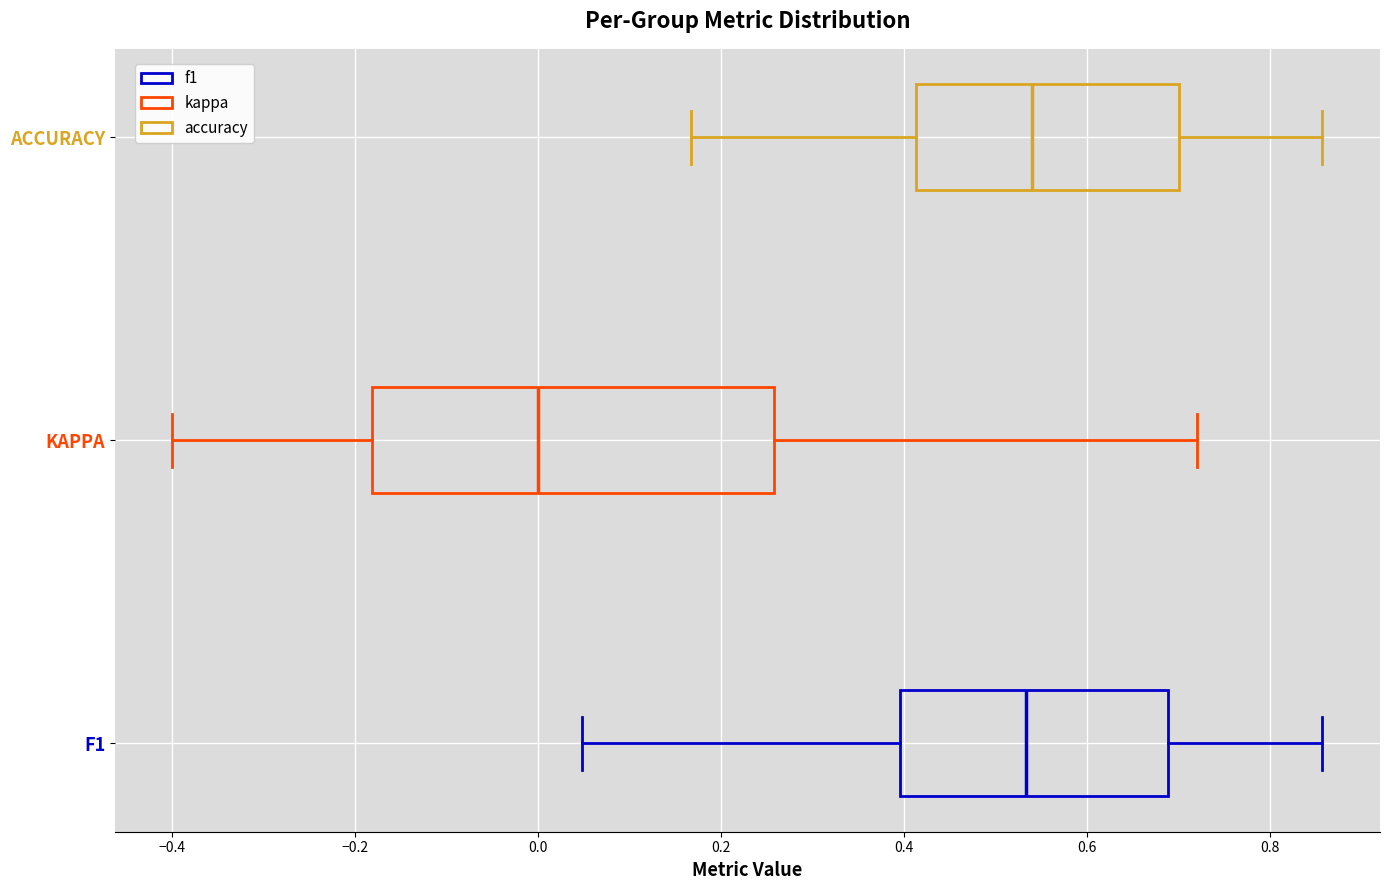

Where does the left whisker of the box for ACCURACY end on the x-axis? The values are not printed on the chart, so give them approximately, as read against the axis.

0.16